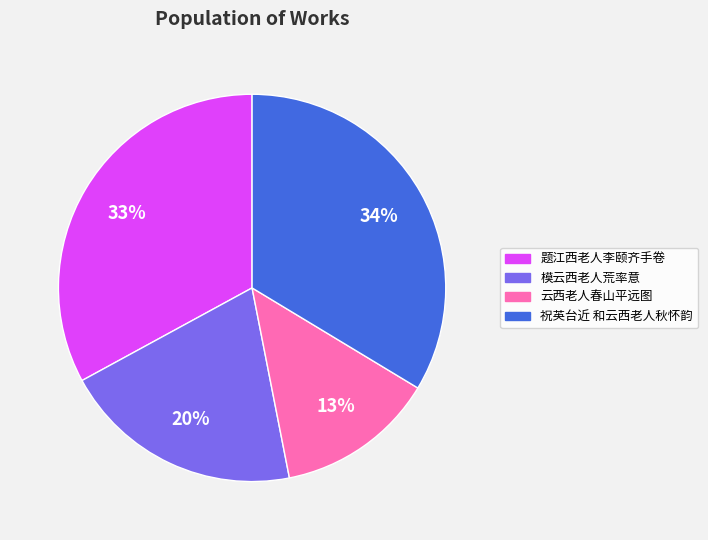

Is the sum of 题江西老人李颐齐手卷 and 云西老人春山平远图 greater than half?

No